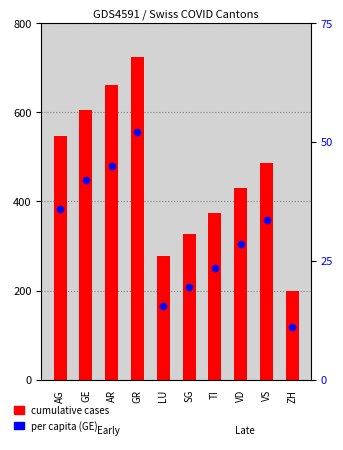

What is the total value across all series at GE?

606.0